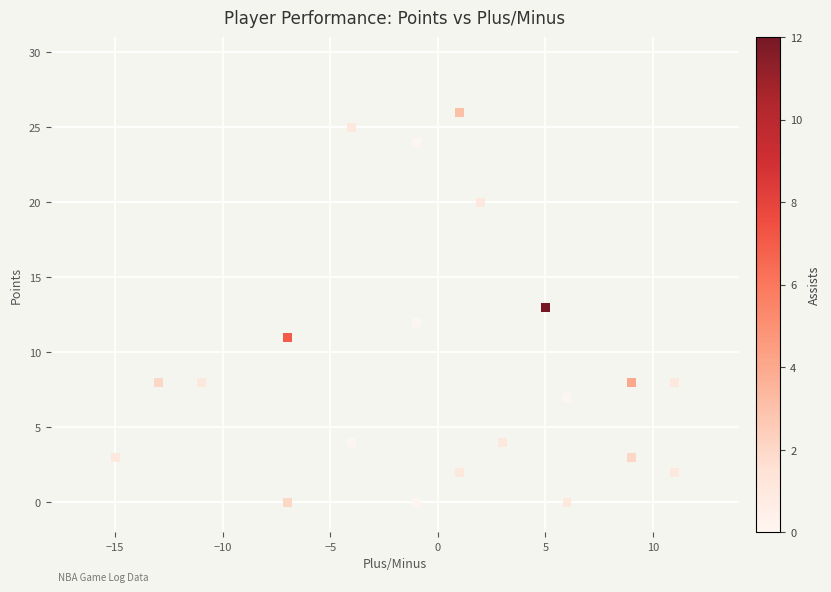

What is the range of X values (max minus min)?

26